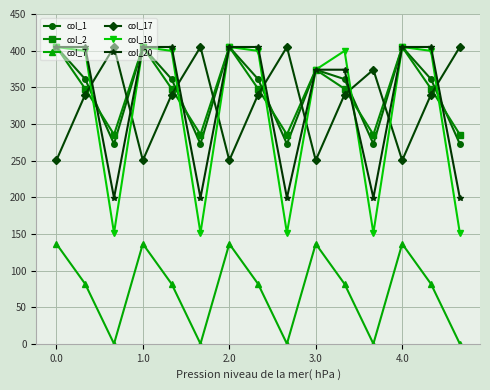

What is the average value of the col_19 series?

316.5